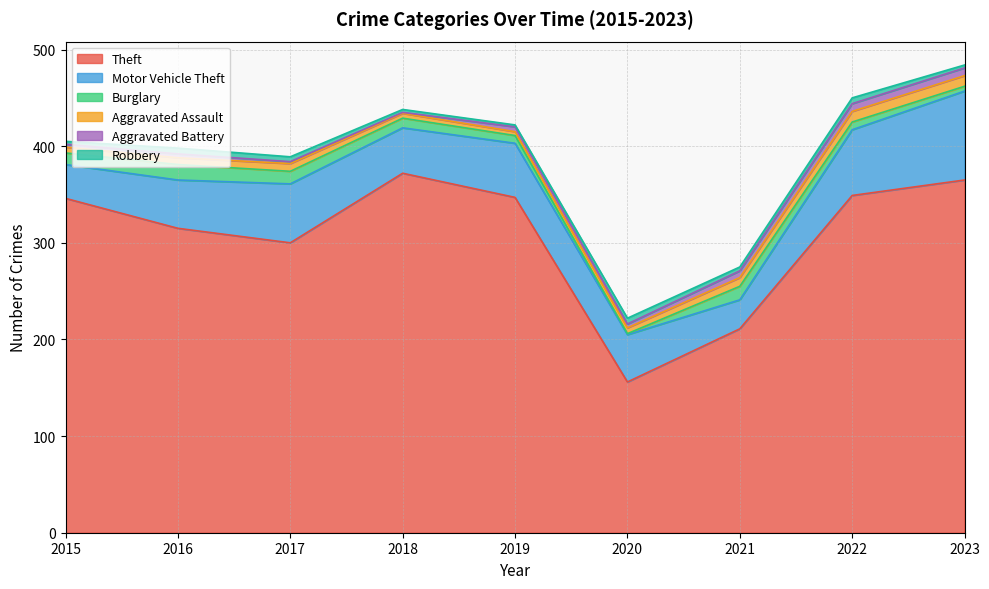

Rank the categories by Robbery value from lowest to highest.

2019, 2015, 2018, 2023, 2021, 2017, 2016, 2020, 2022